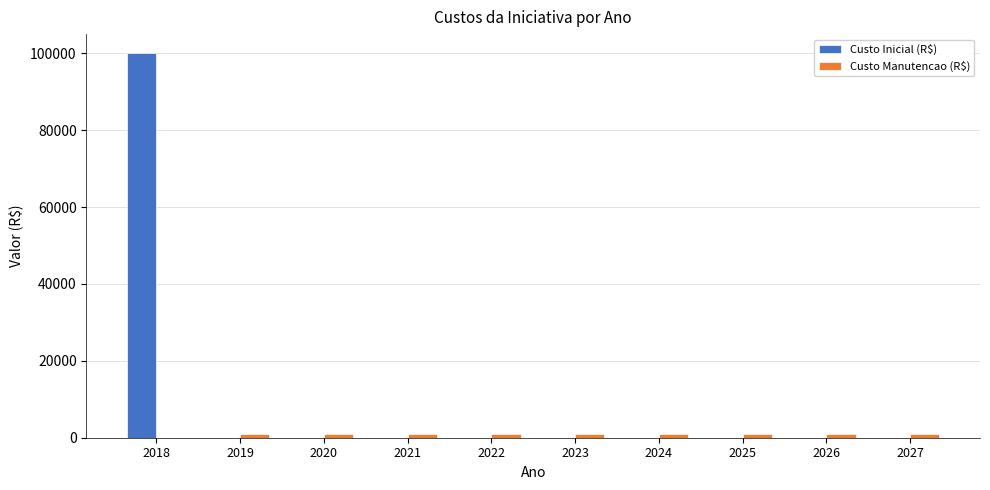

At which category is the sum across all series the highest?

2018